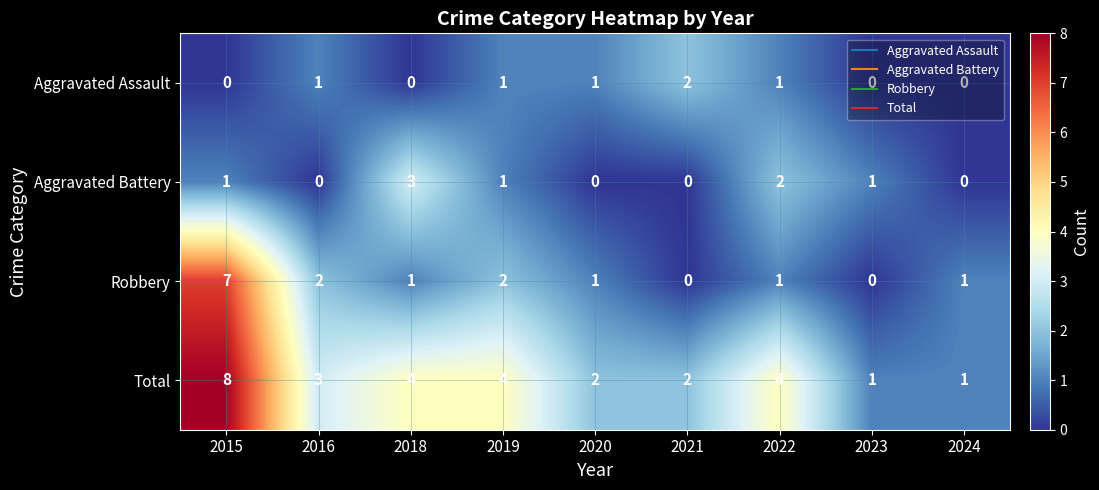

What is the difference between the maximum and second lowest values in the Robbery series?

7